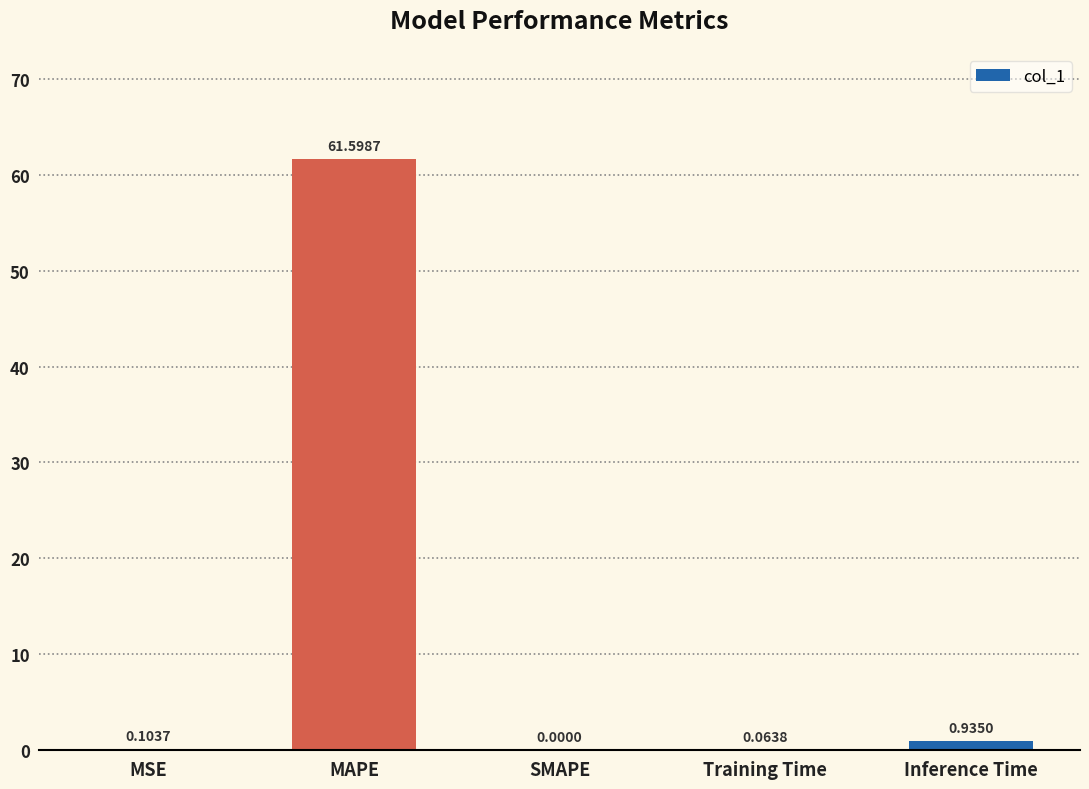

At which label is the value closest to 30?

Inference Time